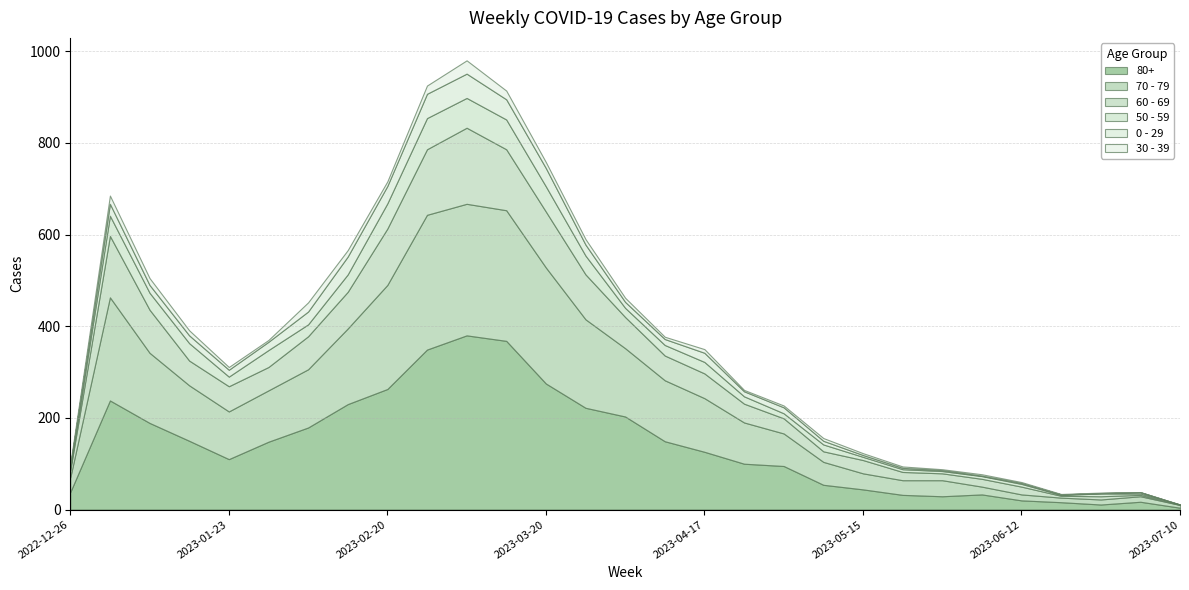

Which category has the highest value across all series?

2023-03-06